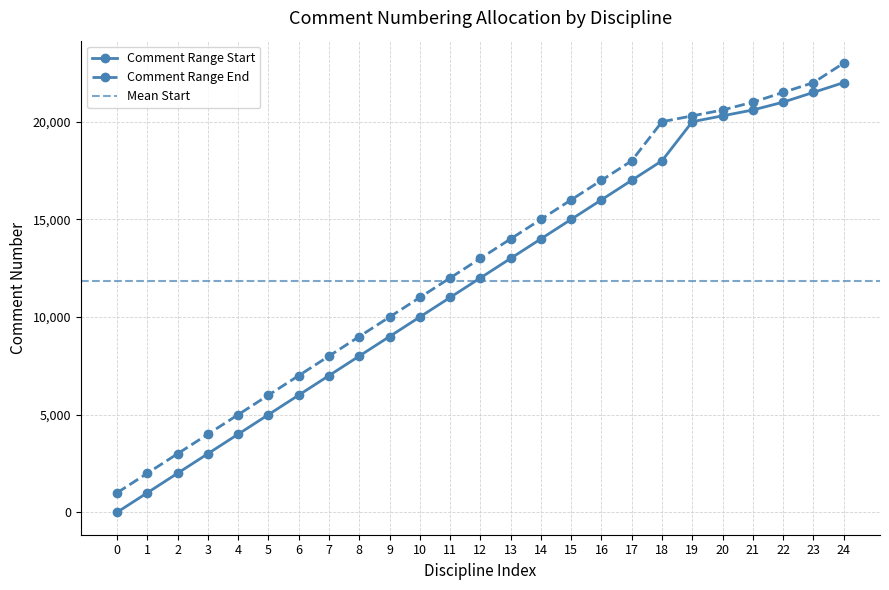

The value of Comment Range Start at 4 is 4001. True or false?

True